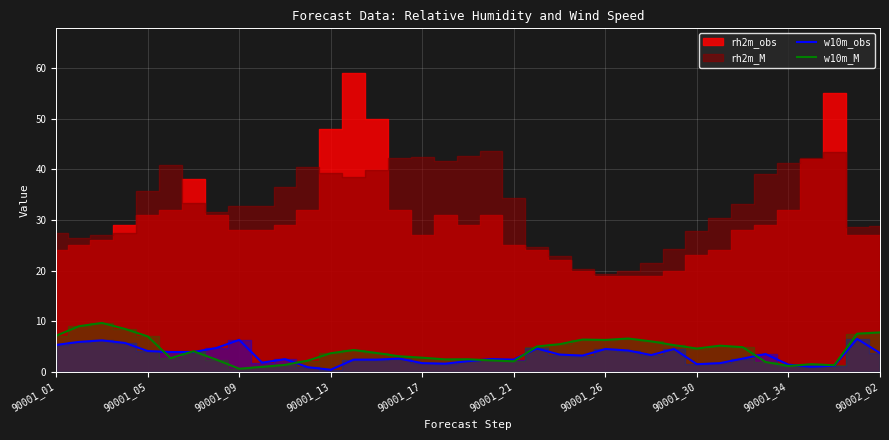

How many interior local peaks does the w10m_obs series have?

10